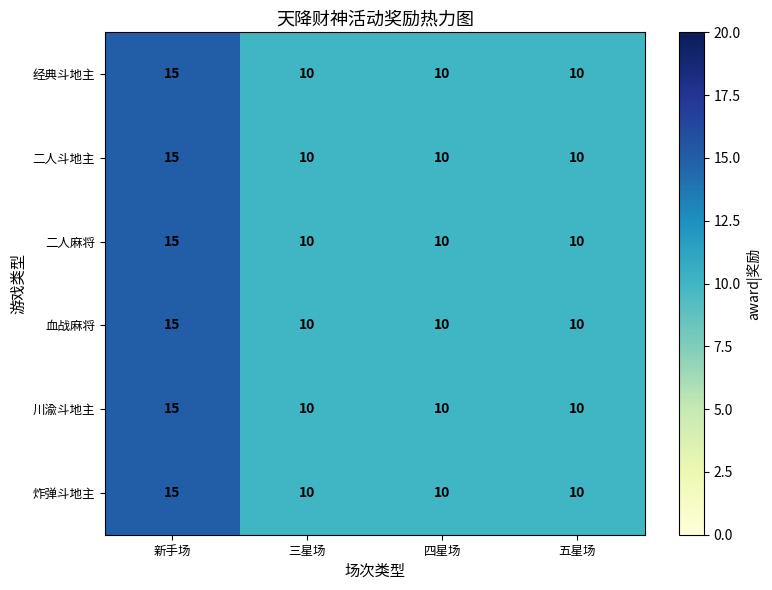

The 川渝斗地主 series shows 10 at 五星场. True or false?

True